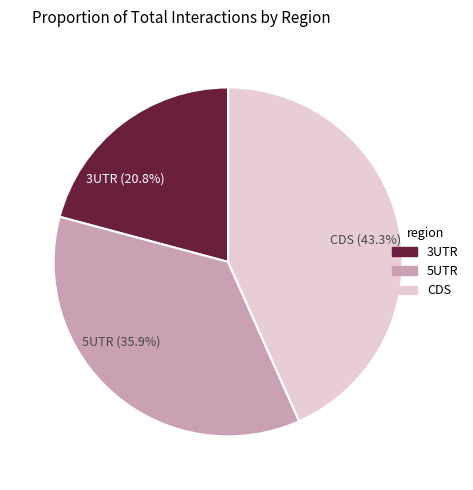

What portion of the pie excludes 3UTR (20.8%)?

79.2%